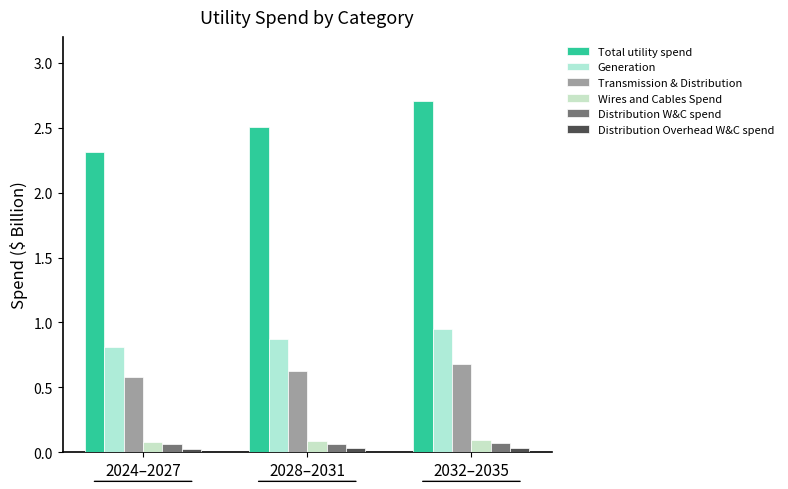

What is the total value across all series at 2028–2031?

4.2